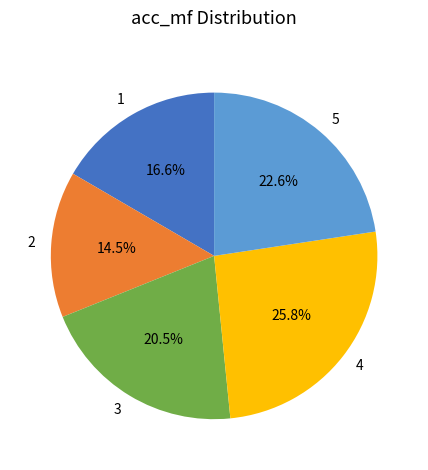

Rank the categories by value from highest to lowest.

4, 5, 3, 1, 2